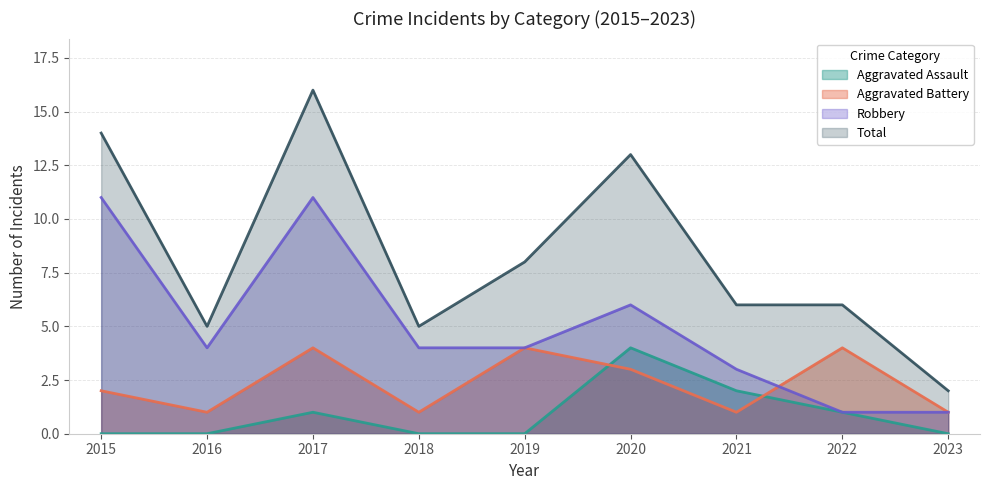

Reading left to right, extract all data points from this chart.

Aggravated Assault: 2015=0	2016=0	2017=1	2018=0	2019=0	2020=4	2021=2	2022=1	2023=0
Aggravated Battery: 2015=2	2016=1	2017=4	2018=1	2019=4	2020=3	2021=1	2022=4	2023=1
Robbery: 2015=11	2016=4	2017=11	2018=4	2019=4	2020=6	2021=3	2022=1	2023=1
Total: 2015=14	2016=5	2017=16	2018=5	2019=8	2020=13	2021=6	2022=6	2023=2